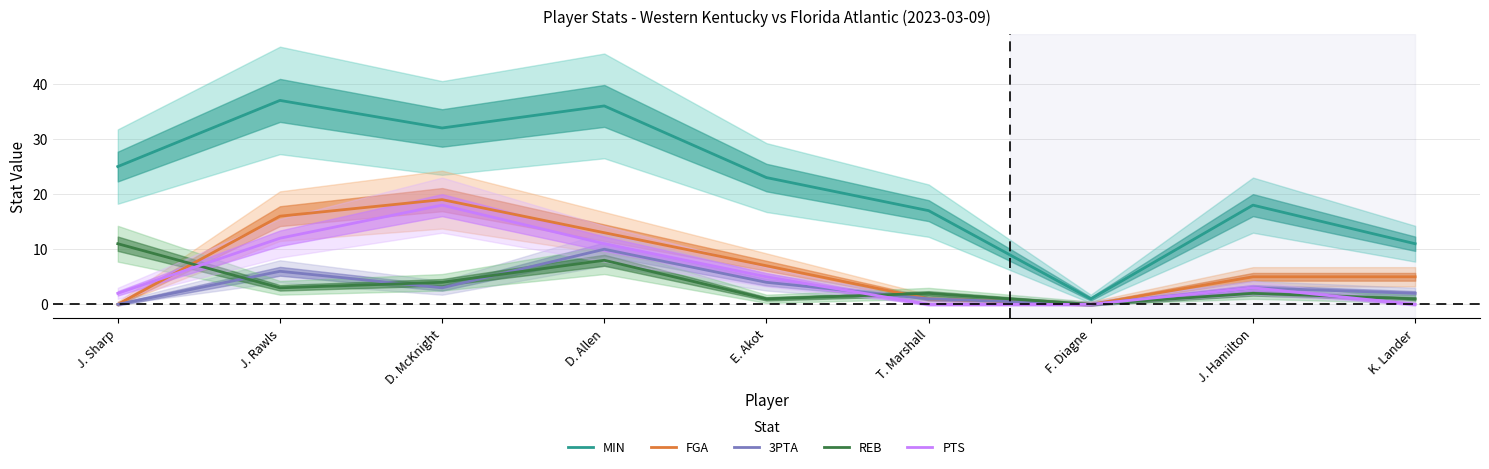

At which category does 3PTA reach its first local peak?

J. Rawls